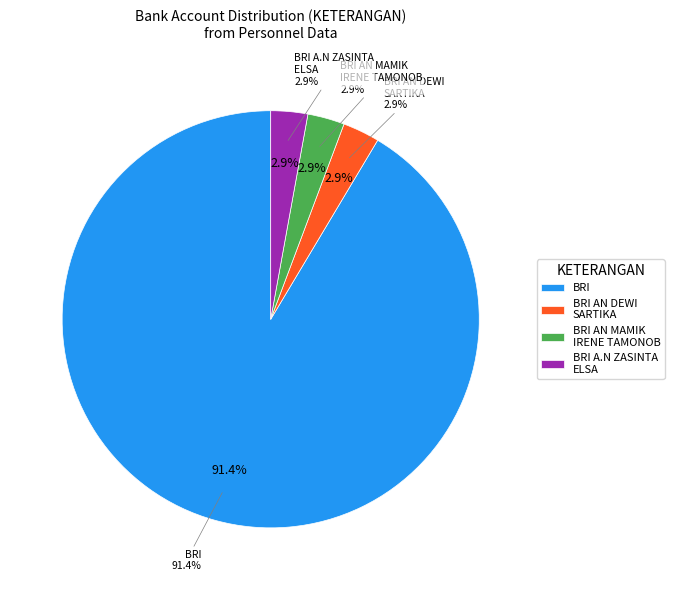

To the nearest percent, what is the average slice percentage?

25%